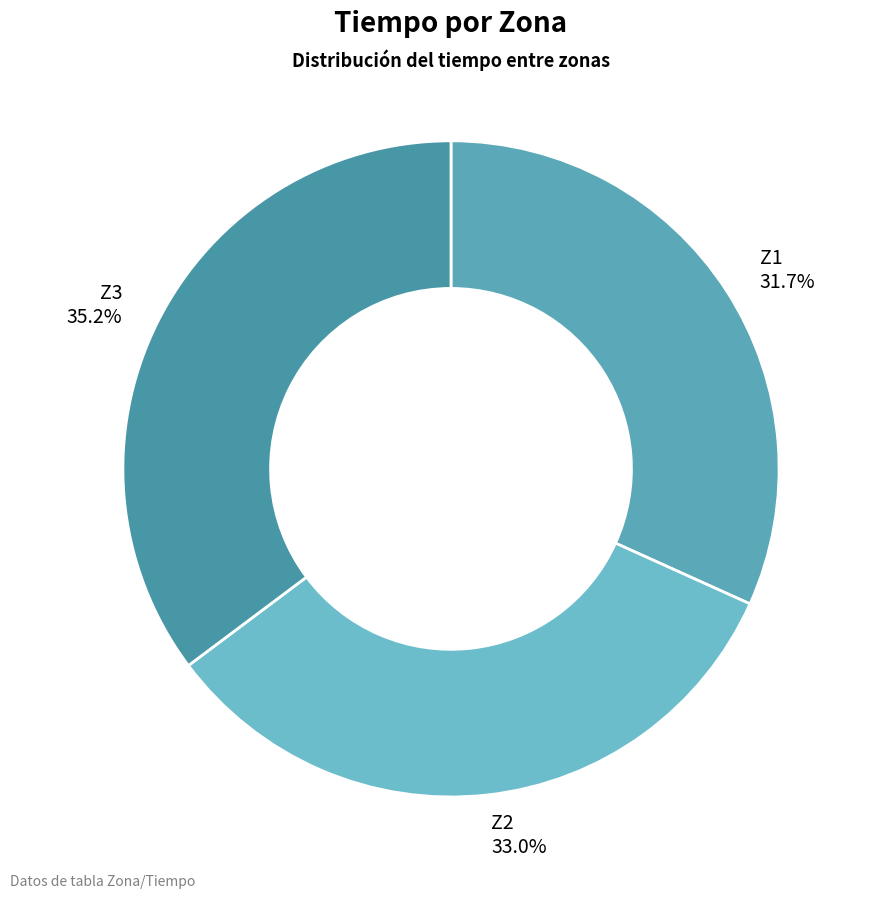

What percentage do Z3 and Z1 together represent?

67.0%